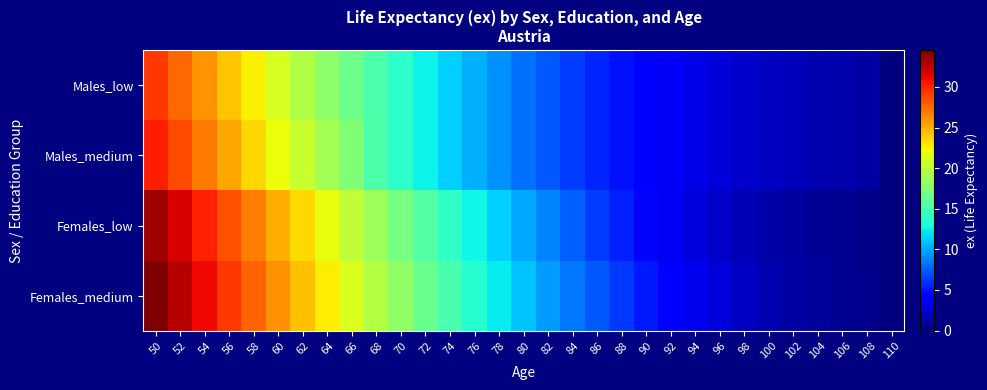

At which category does the chart reach its peak across all series?

50